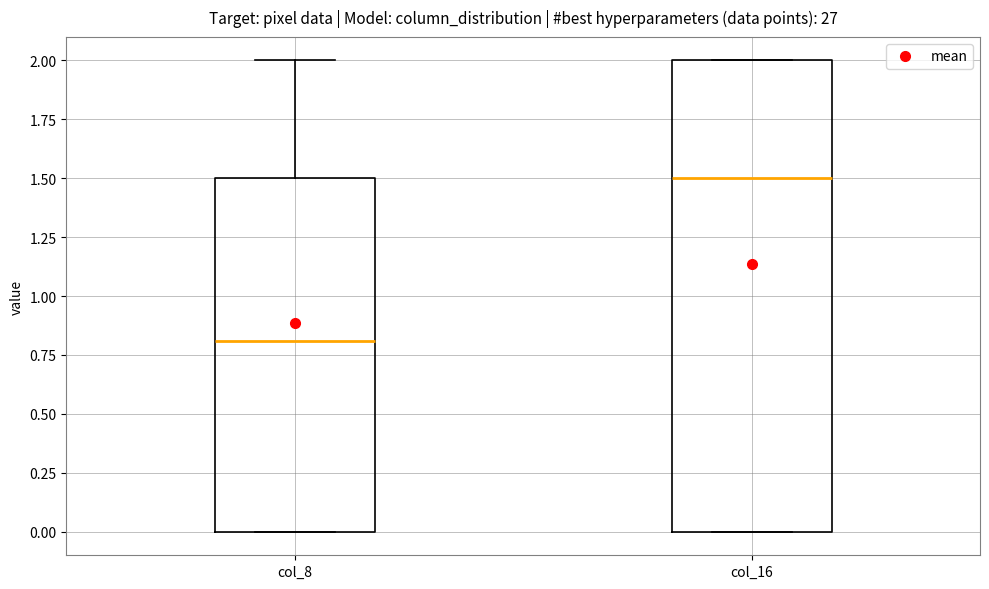

Reading left to right, read every box against the y-axis: the position of its median line, the range the box covers, and the ends of its whiskers. The values are not printed on the chart, so give them approximately, as read against the axis.

col_8: median 0.8, box 0.0 to 1.5, whiskers 0.0 to 2.0
col_16: median 1.5, box 0.0 to 2.0, whiskers 0.0 to 2.0